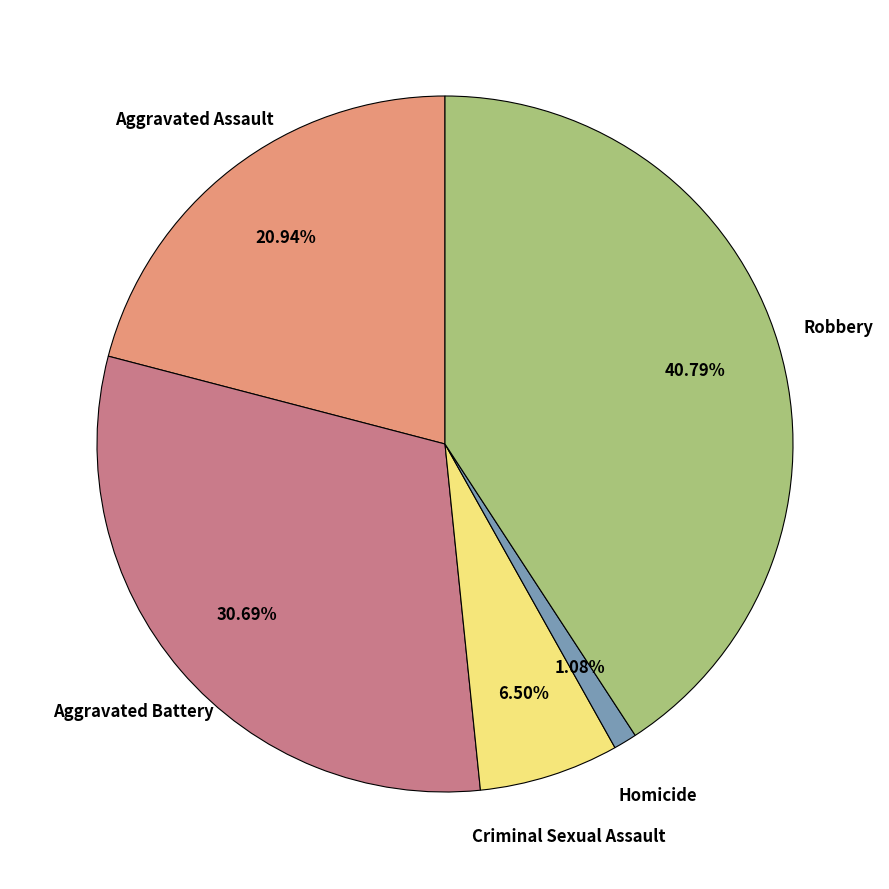

Is there any slice that represents more than half of the pie?

No